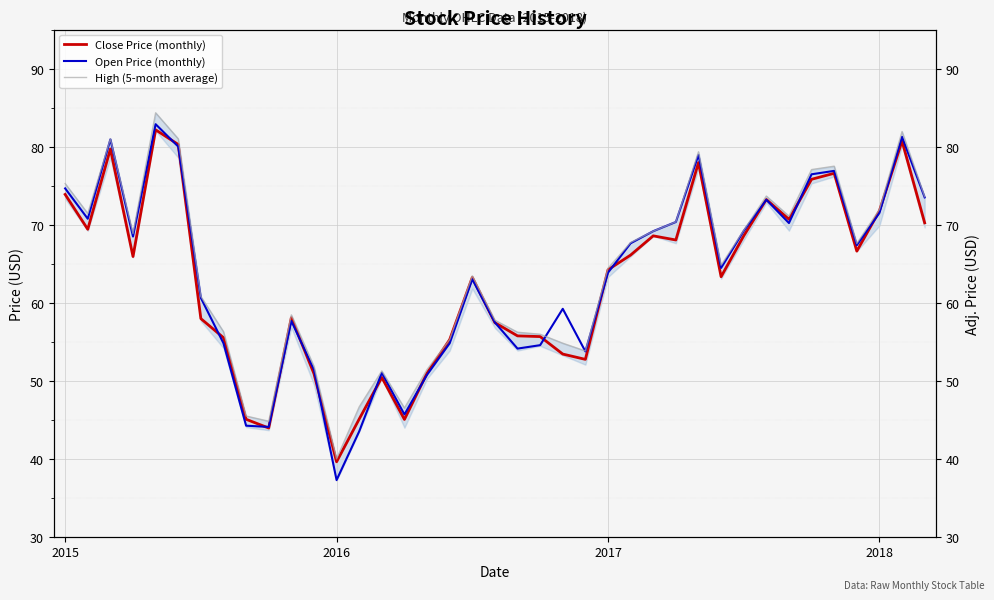

At which label does Close Price (monthly) reach its peak?

4